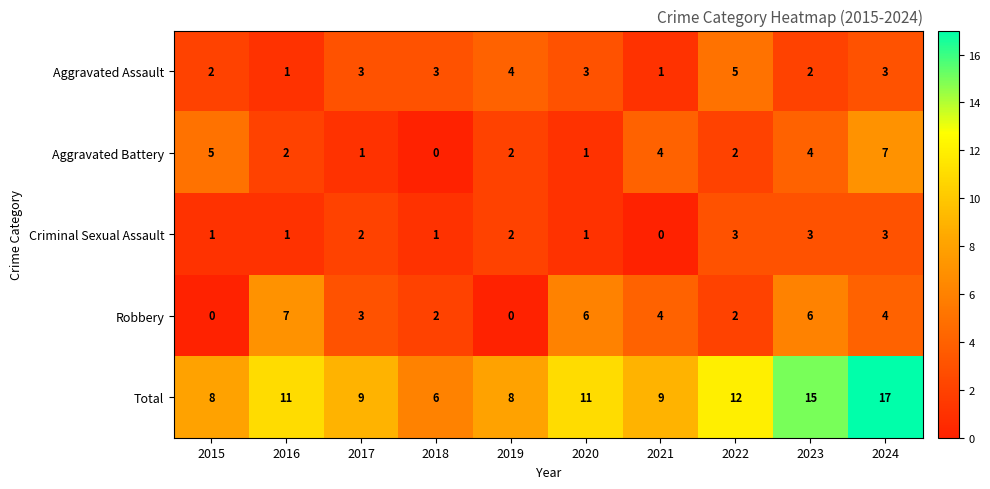

Between 2019 and 2022, which series saw the biggest shift?

Total